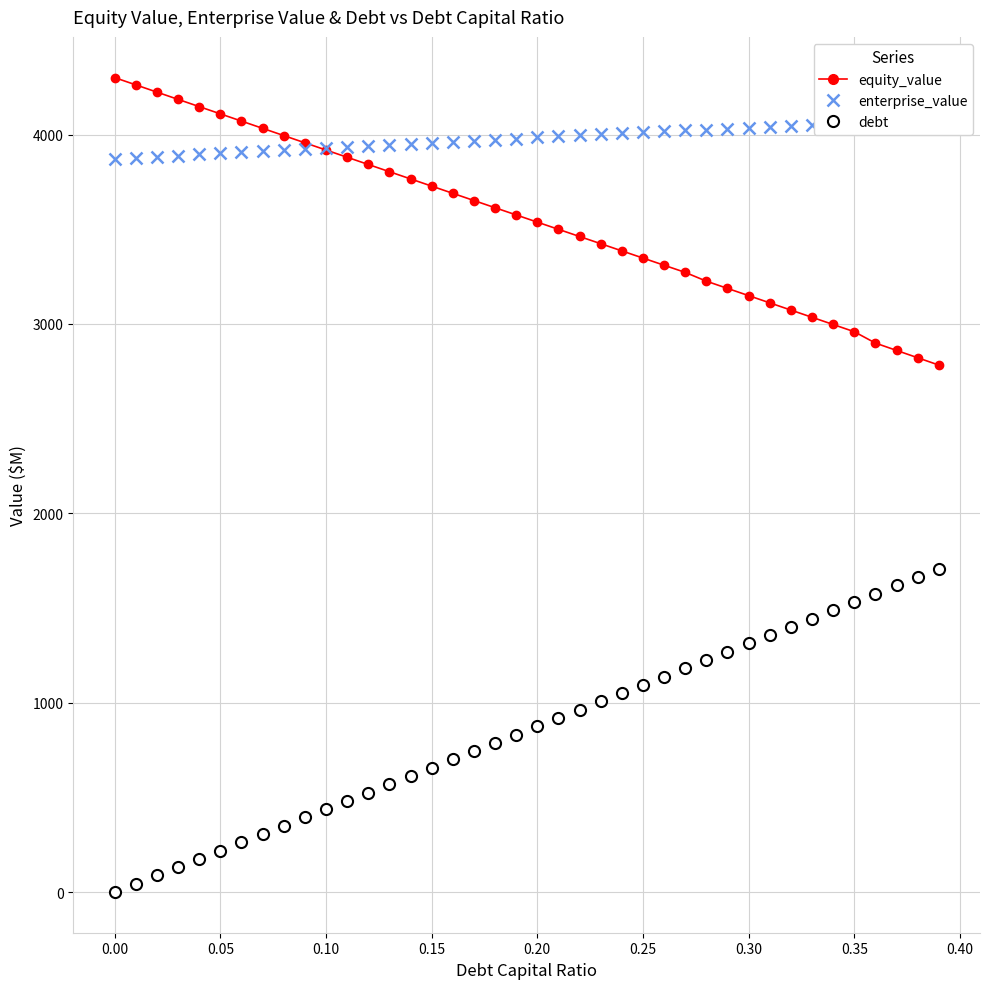

What is the value of the equity_value point at the 40th from the left?

2782.6